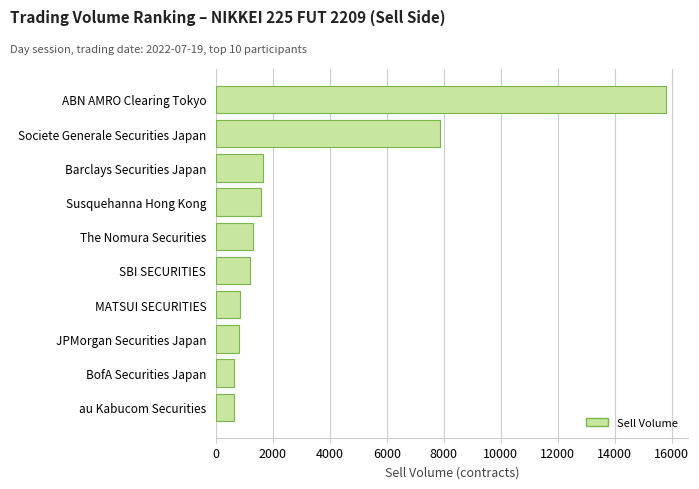

What is the difference between the maximum and minimum values?

15170